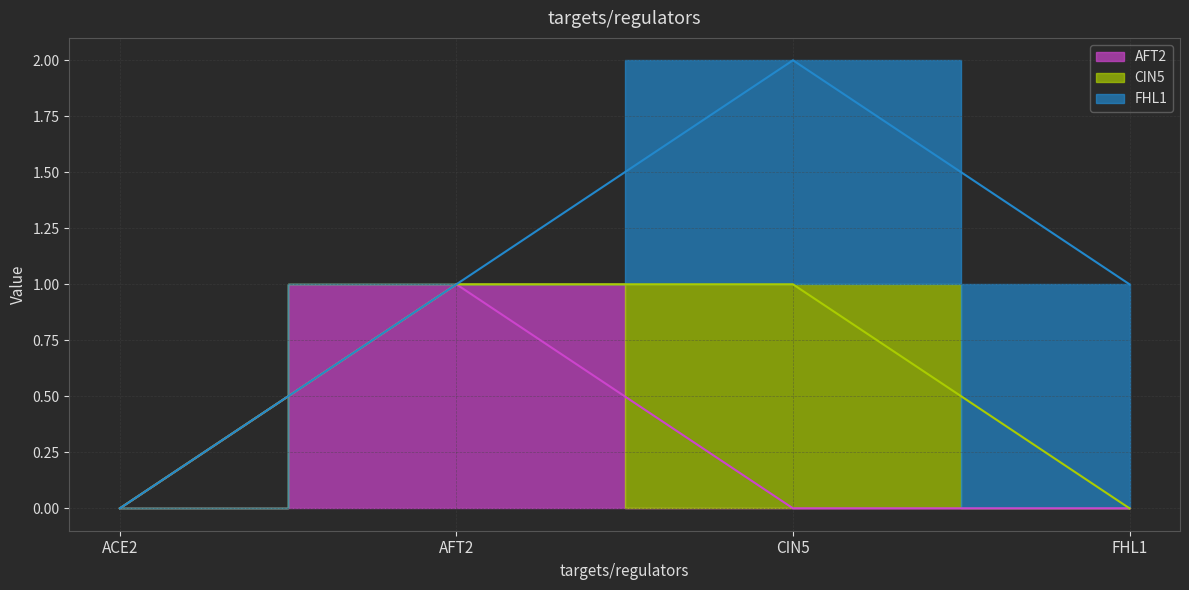

The FHL1 series shows 0 at ACE2. True or false?

True